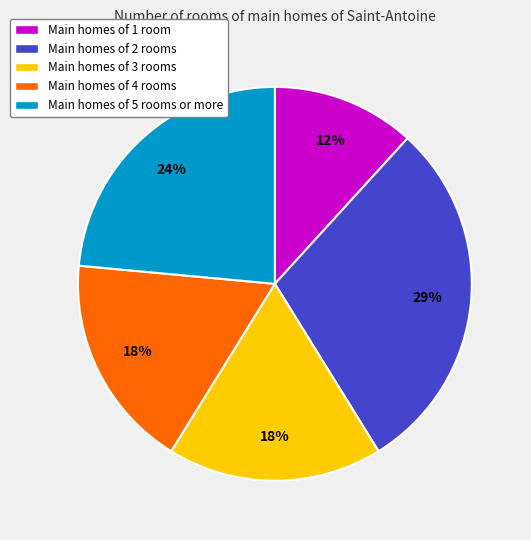

To the nearest percent, what is the average slice percentage?

20%